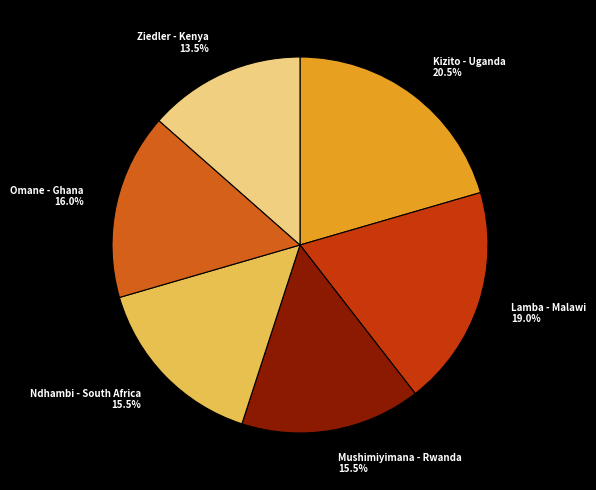

Which has a higher value, Ndhambi - South Africa or Lamba - Malawi?

Lamba - Malawi